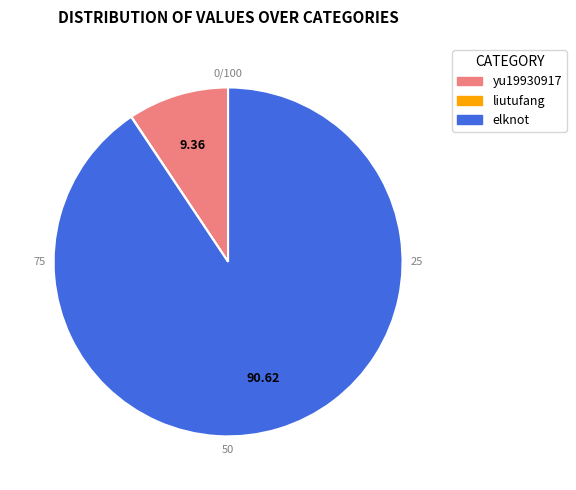

Is elknot the majority of the pie?

Yes